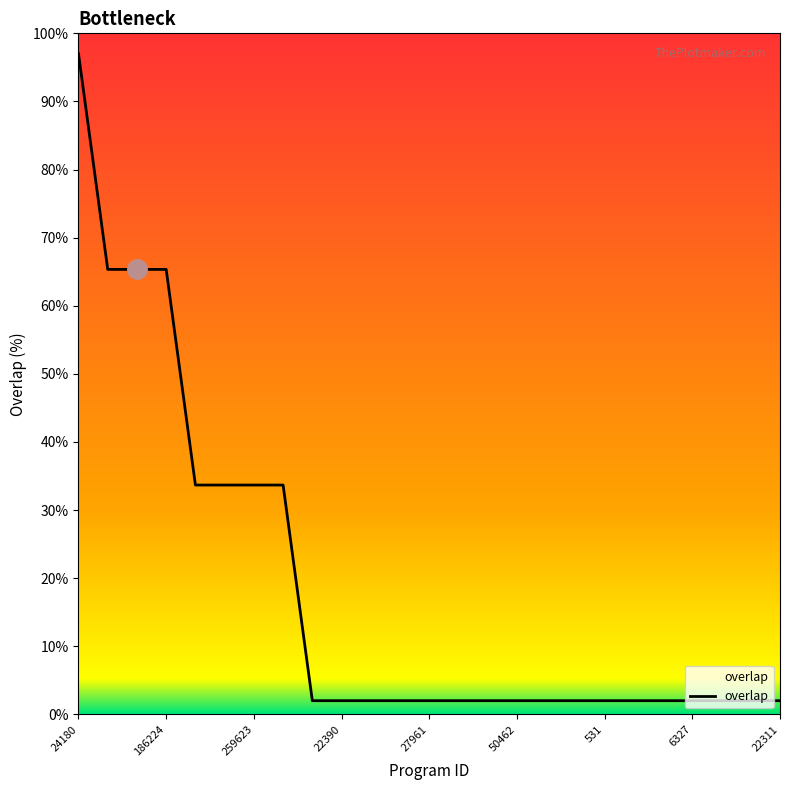

True or false: the data shows 2.0 at 531.

True